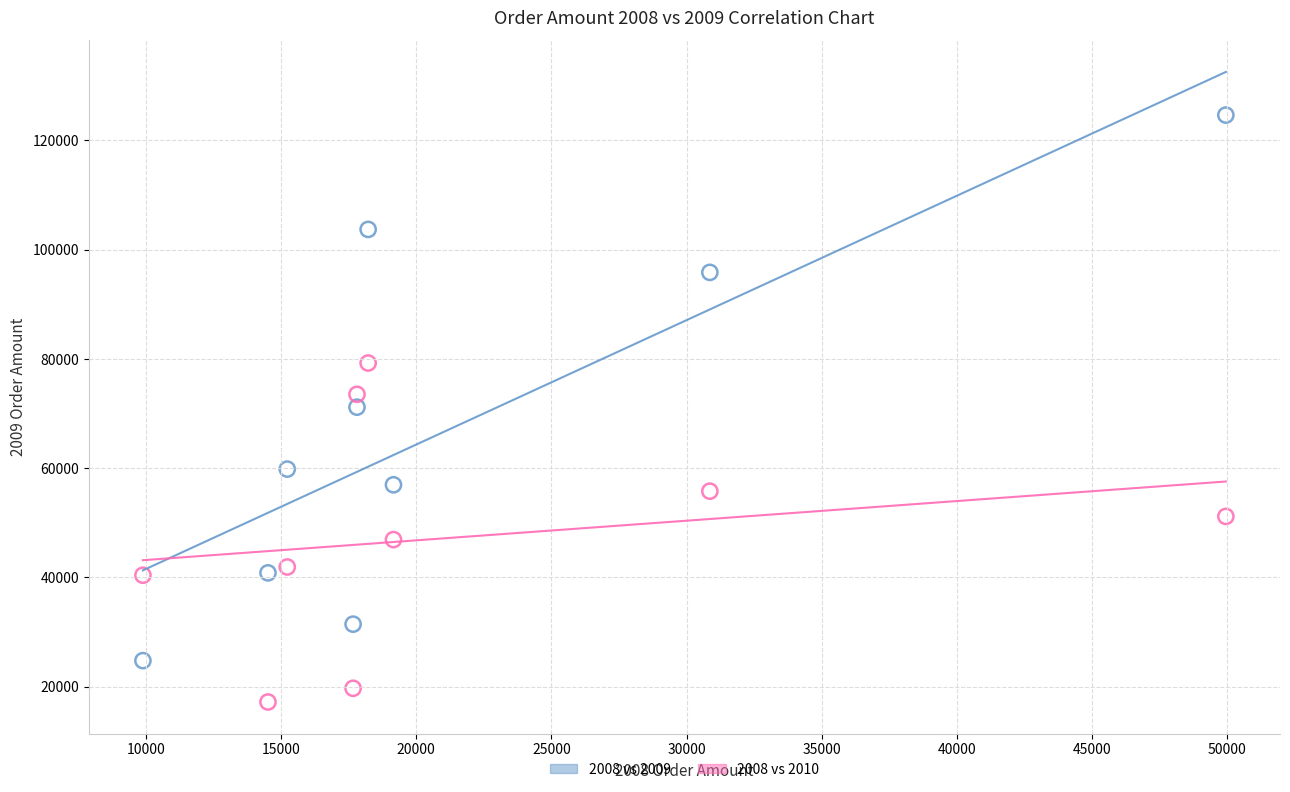

Which series has the widest spread of Y values?

2008 vs 2009